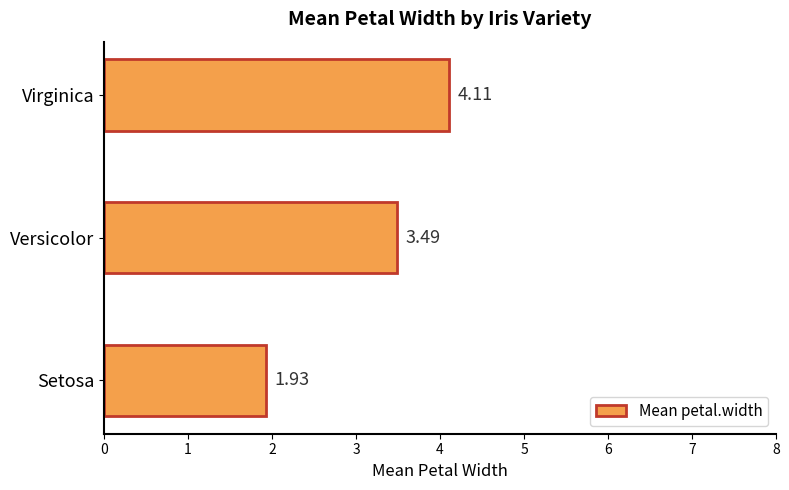

Rank the categories by value from lowest to highest.

Setosa, Versicolor, Virginica